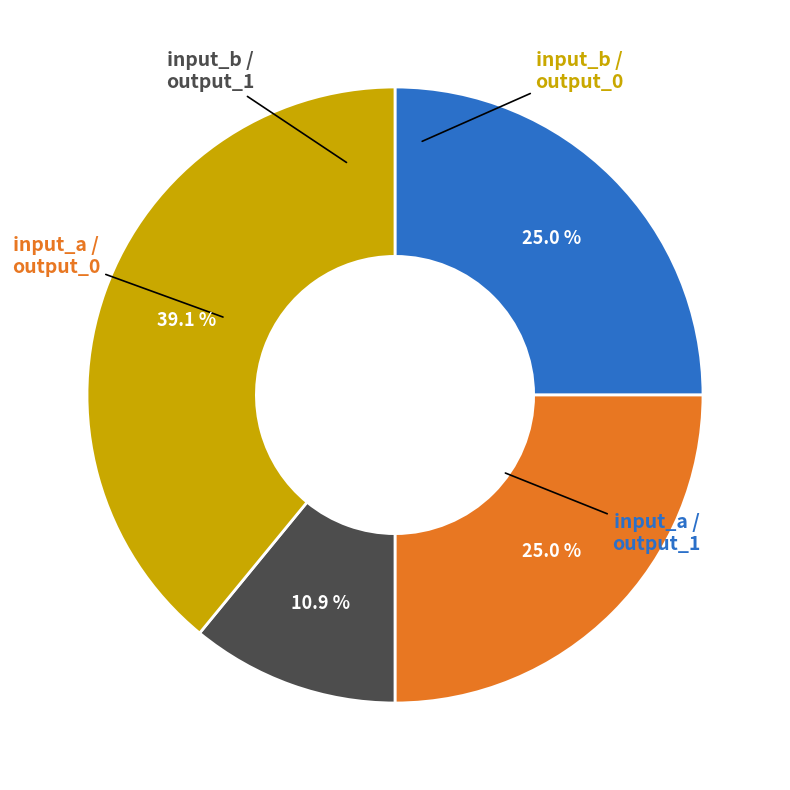

To the nearest percent, what is the average slice percentage?

25%